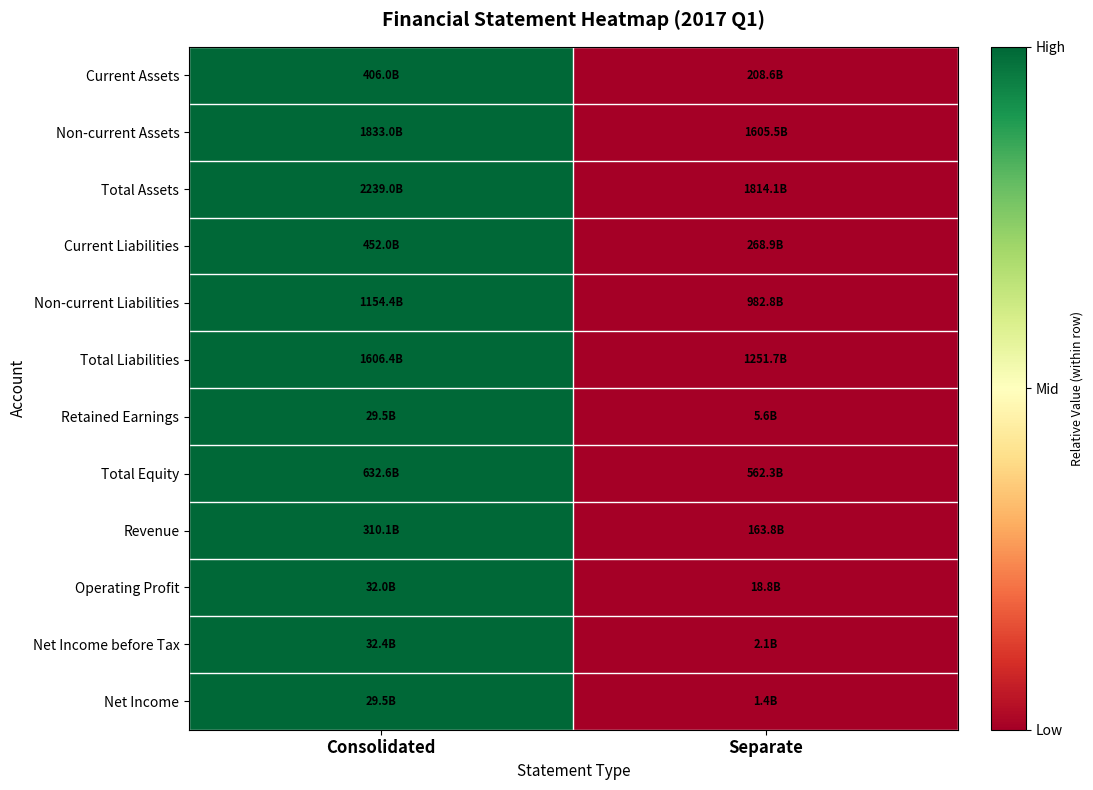

Reading left to right, list all the values displayed in this chart.

Current Assets: Consolidated=1	Separate=0
Non-current Assets: Consolidated=1	Separate=0
Total Assets: Consolidated=1	Separate=0
Current Liabilities: Consolidated=1	Separate=0
Non-current Liabilities: Consolidated=1	Separate=0
Total Liabilities: Consolidated=1	Separate=0
Retained Earnings: Consolidated=1	Separate=0
Total Equity: Consolidated=1	Separate=0
Revenue: Consolidated=1	Separate=0
Operating Profit: Consolidated=1	Separate=0
Net Income before Tax: Consolidated=1	Separate=0
Net Income: Consolidated=1	Separate=0